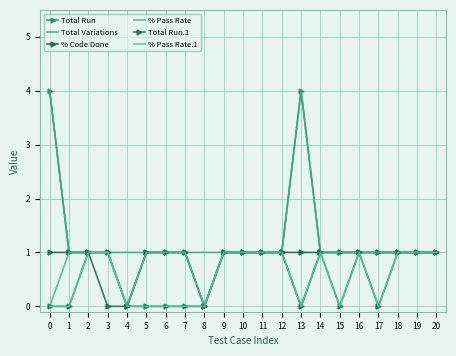

What is the average value of the % Pass Rate.1 series?

1